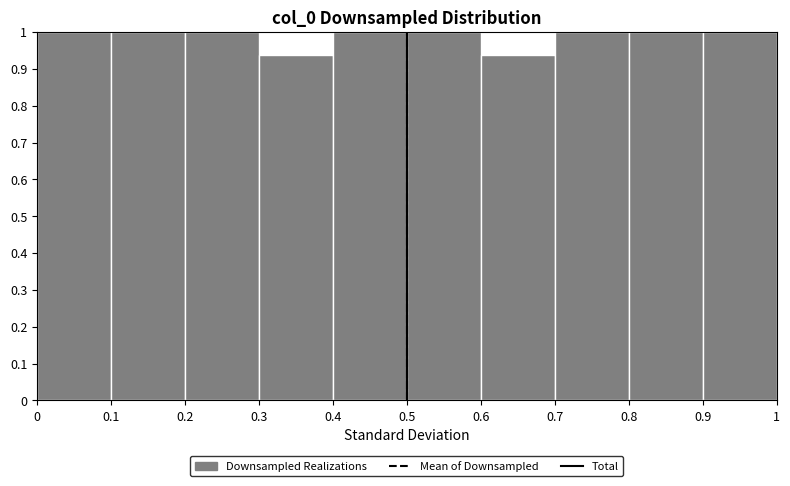

How tall is the bar that spans 0 to 0.1 on the x-axis? The values are not printed on the chart, so give them approximately, as read against the axis.

1.00